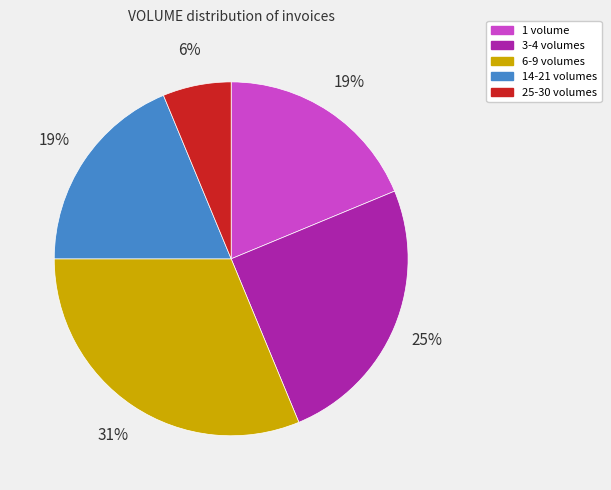

To the nearest percent, what is the difference between the largest and smallest slice percentages?

25%